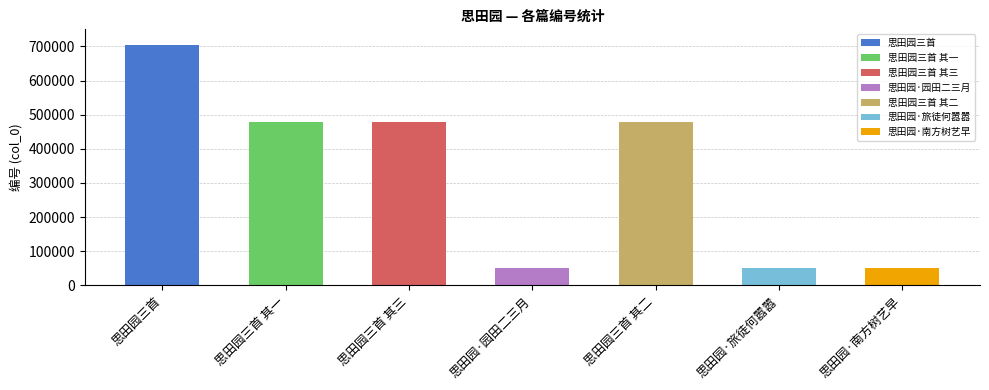

What is the sum of all values?

2294494